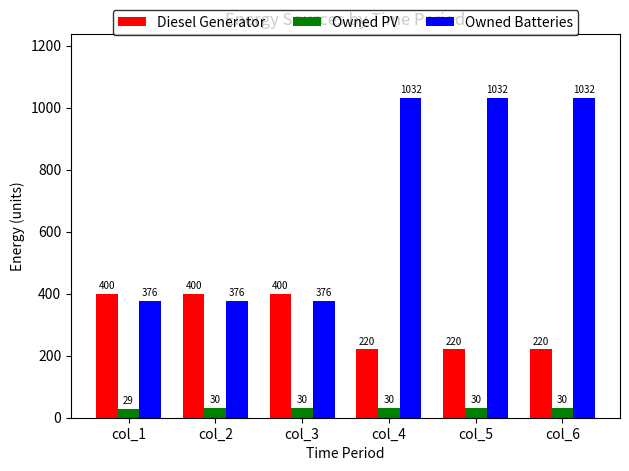

What is the maximum value for Owned Batteries?

1032